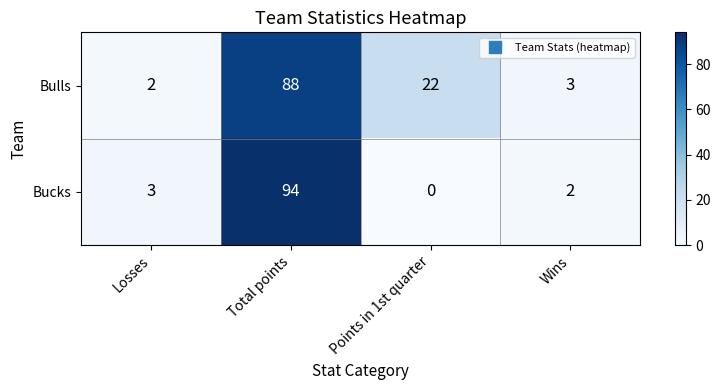

The value of Bucks at Losses is 1. True or false?

False